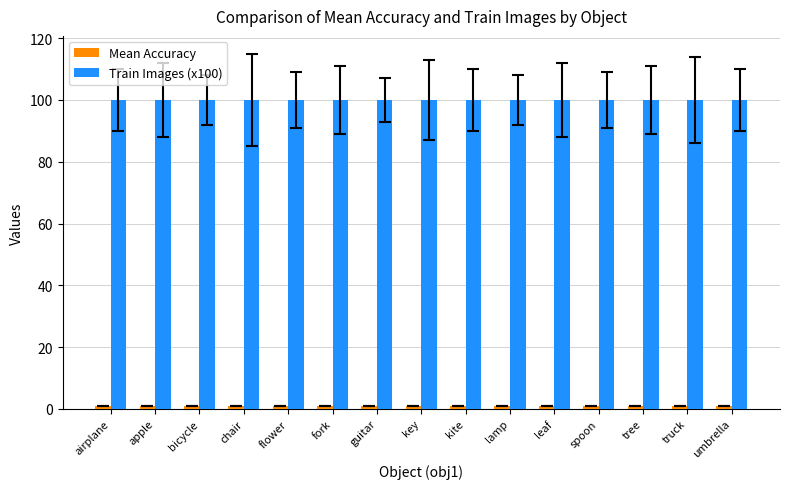

What is the greatest value displayed?

100